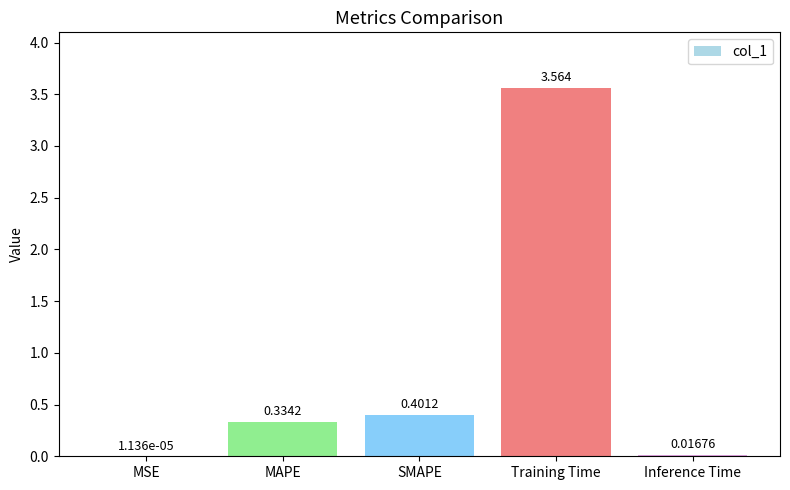

Are the bars horizontal?

No